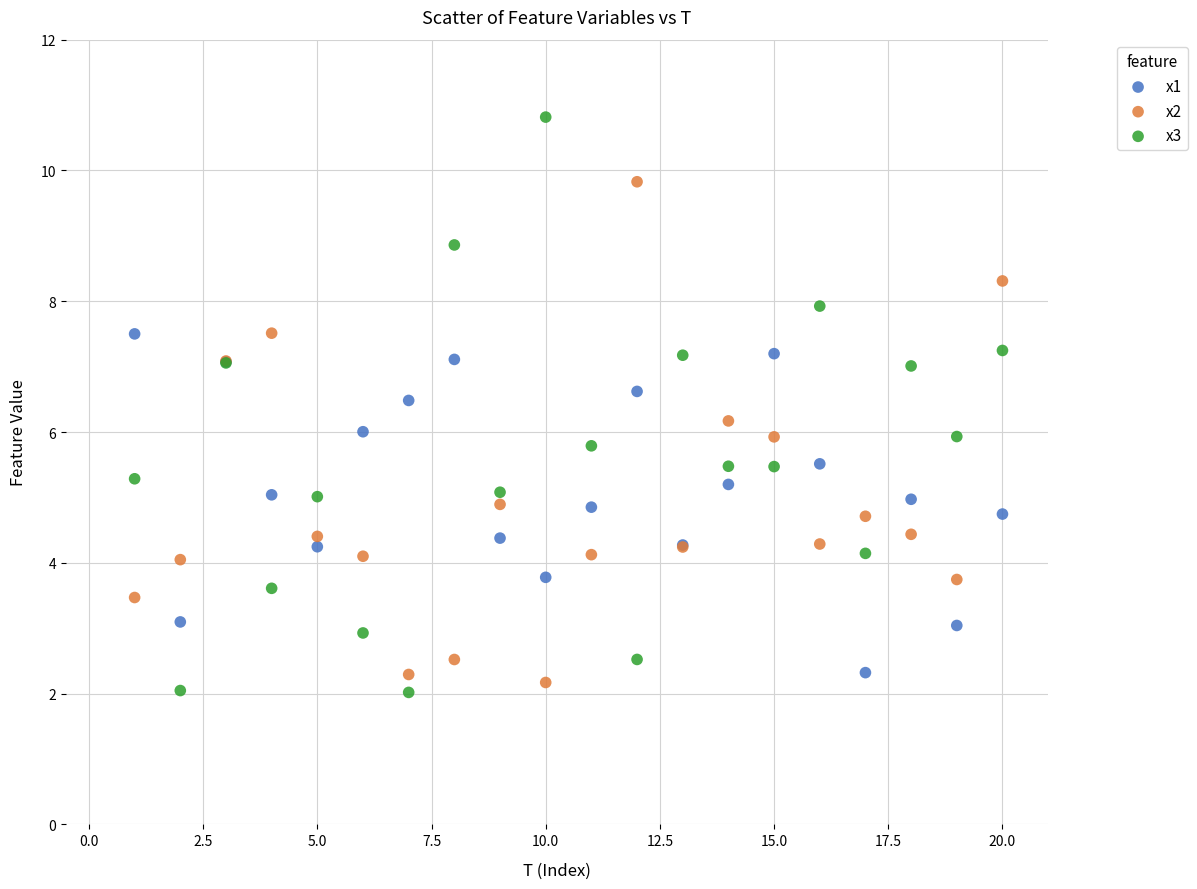

Which series has the largest Y range (max minus min)?

x3